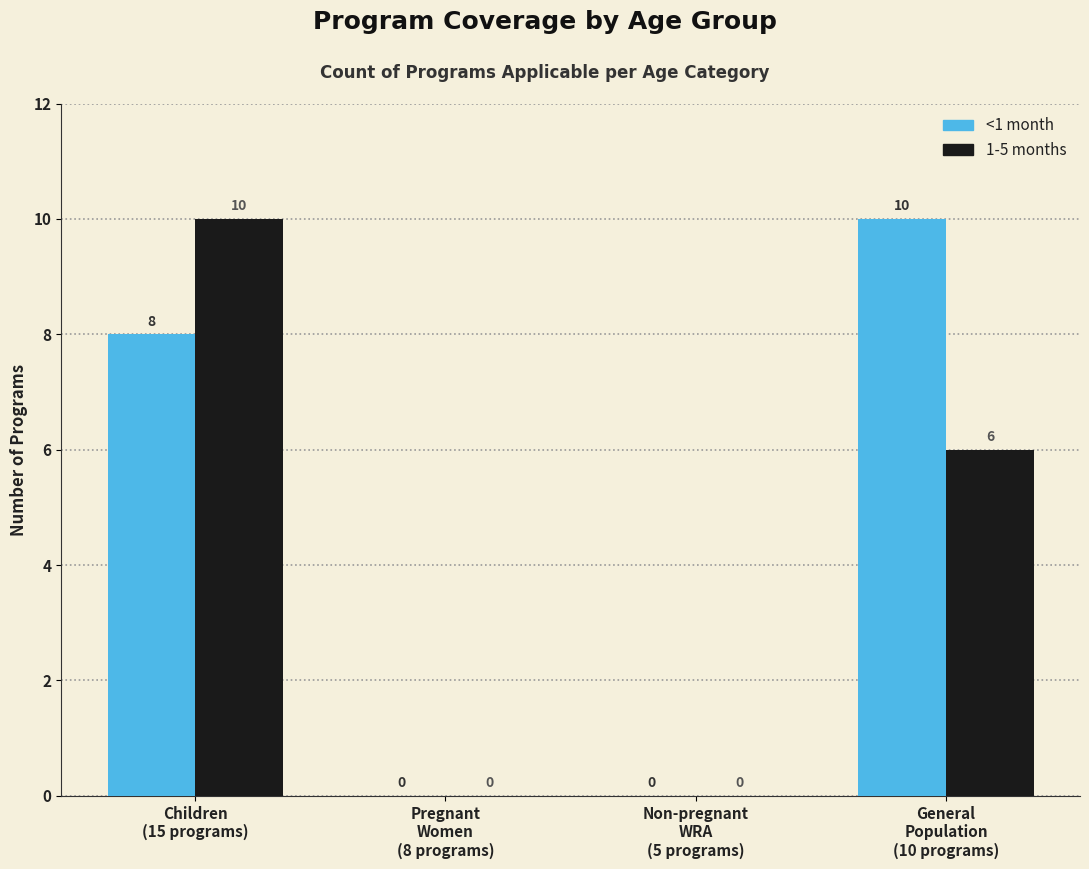

What is the greatest value displayed?

10